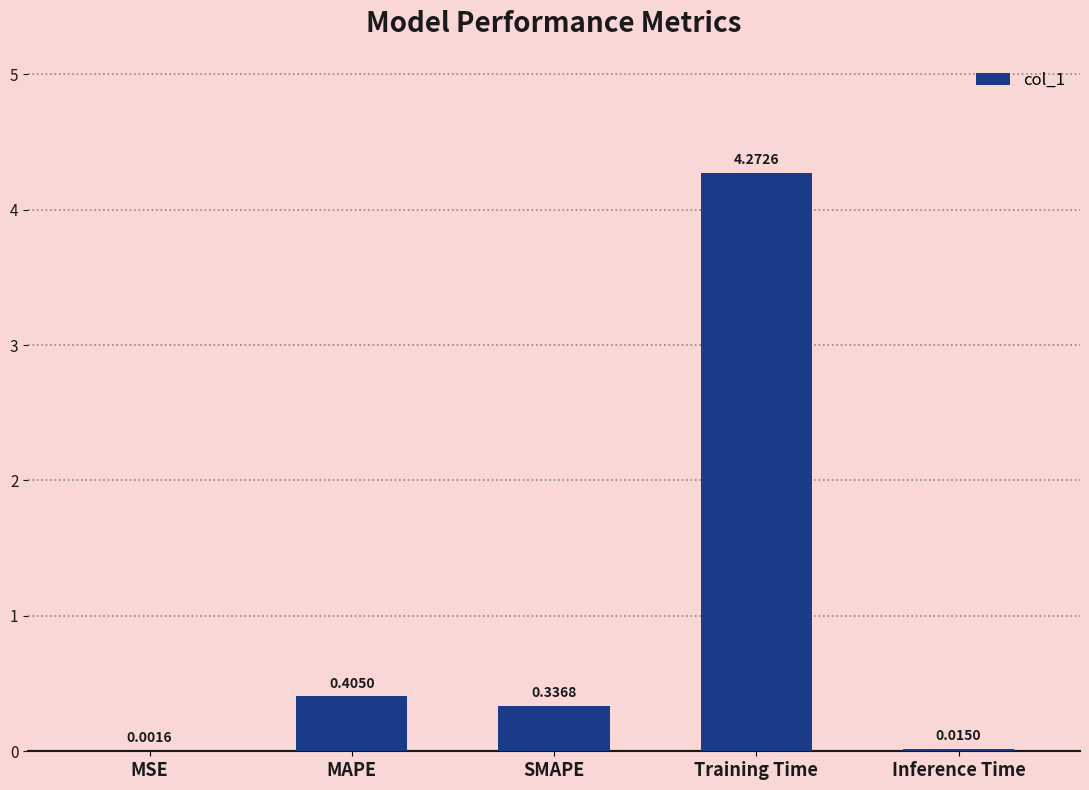

The value at Training Time is 6.8. True or false?

False